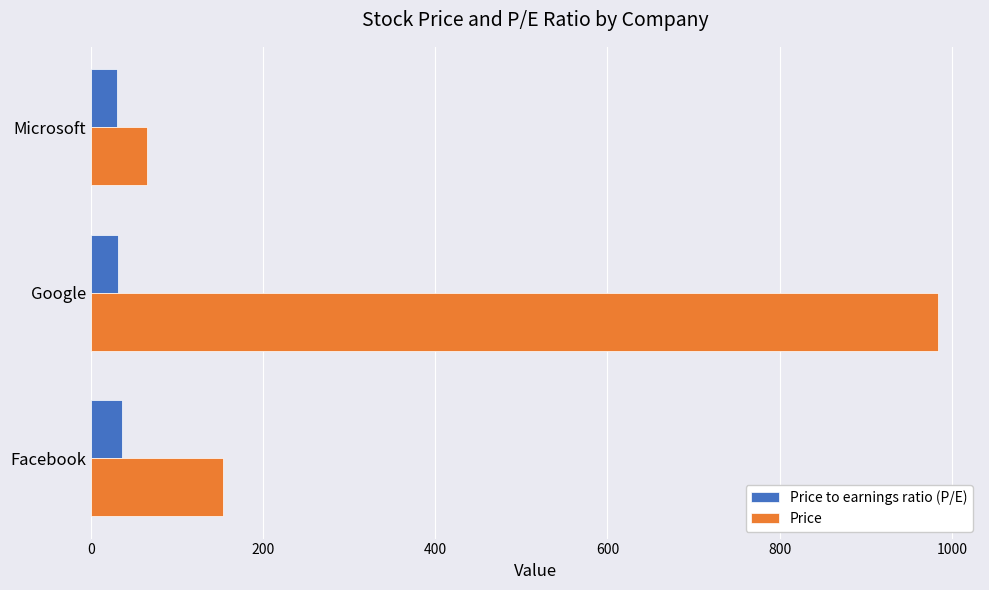

Between Google and Microsoft, which series saw the biggest shift?

Price